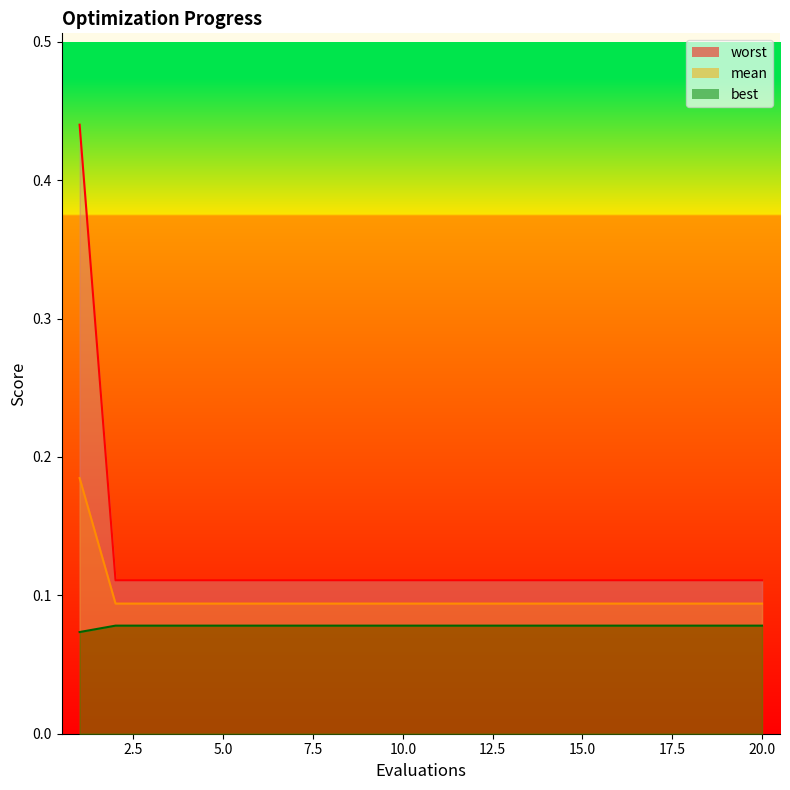

Which series has the widest spread of values?

worst